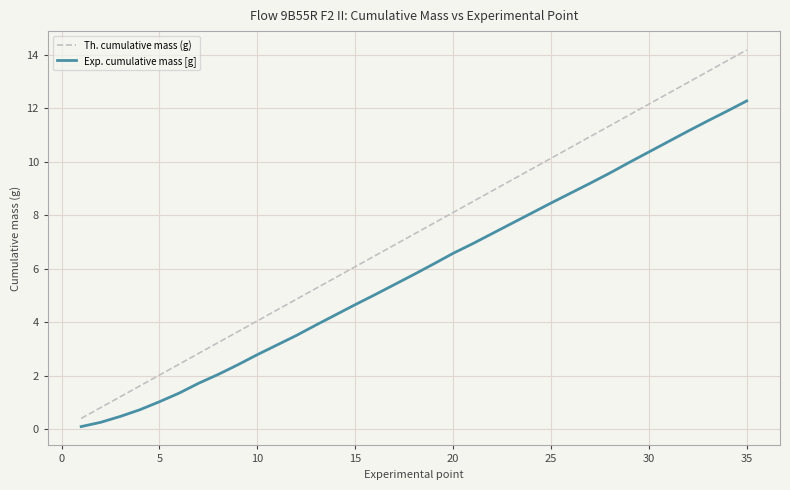

What is the highest value of the Th. cumulative mass (g) series?

14.2